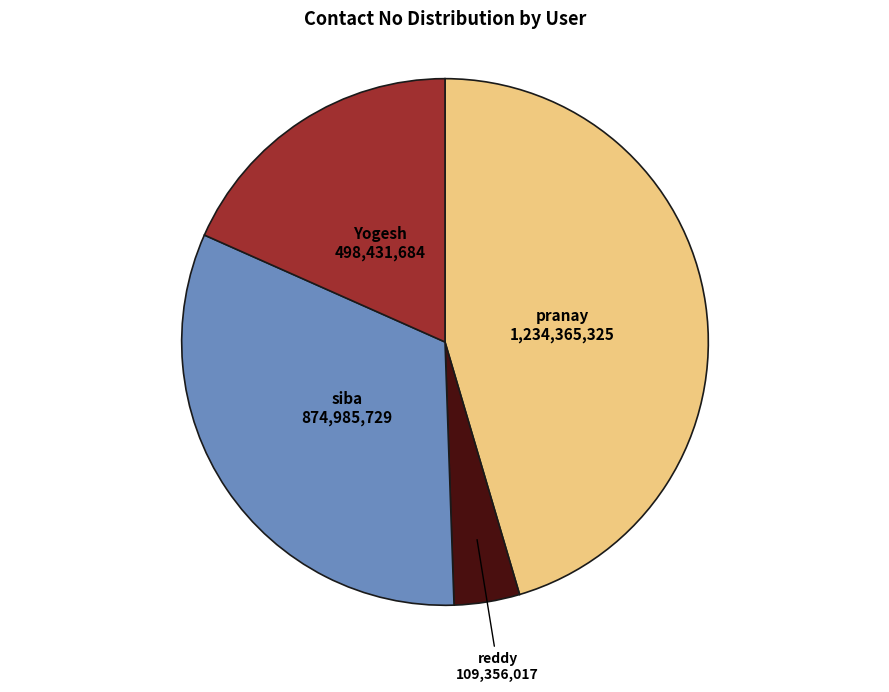

True or false: pranay accounts for 45% of the total.

True